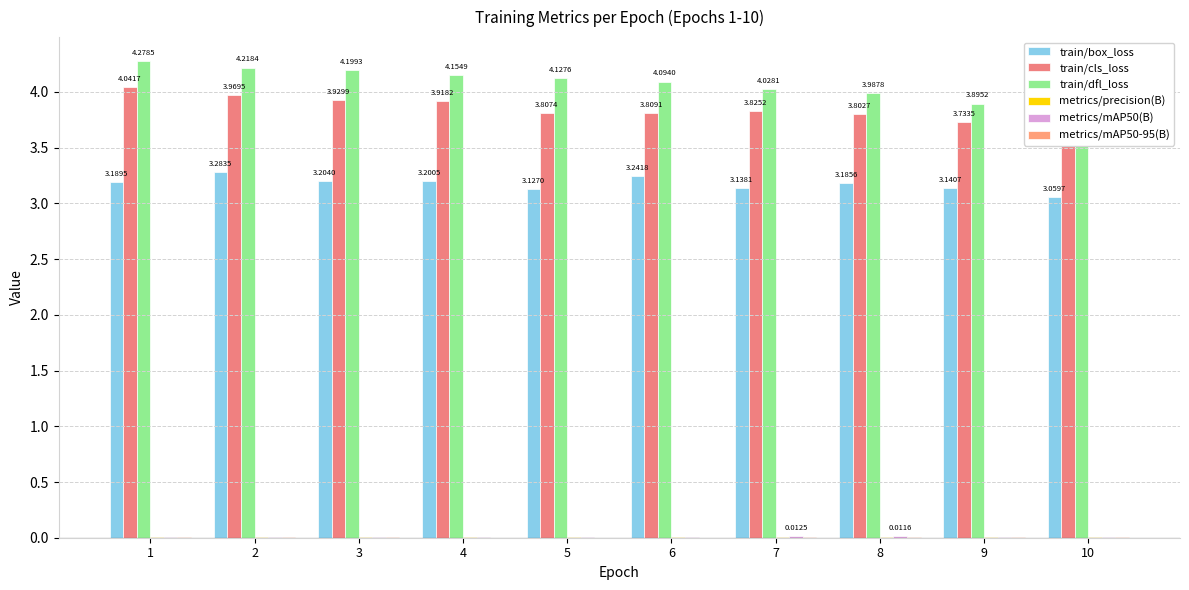

Reading left to right, list all the values displayed in this chart.

train/box_loss: 1=3.2	2=3.3	3=3.2	4=3.2	5=3.1	6=3.2	7=3.1	8=3.2	9=3.1	10=3.1
train/cls_loss: 1=4.0	2=4.0	3=3.9	4=3.9	5=3.8	6=3.8	7=3.8	8=3.8	9=3.7	10=3.7
train/dfl_loss: 1=4.3	2=4.2	3=4.2	4=4.2	5=4.1	6=4.1	7=4.0	8=4.0	9=3.9	10=3.8
metrics/precision(B): 1=0.0	2=0.0	3=0.0	4=0.0	5=0.0	6=0.0	7=0.0	8=0.0	9=0.0	10=0.0
metrics/mAP50(B): 1=0.0	2=0.0	3=0.0	4=0.0	5=0.0	6=0.0	7=0.0	8=0.0	9=0.0	10=0.0
metrics/mAP50-95(B): 1=0.0	2=0.0	3=0.0	4=0.0	5=0.0	6=0.0	7=0.0	8=0.0	9=0.0	10=0.0